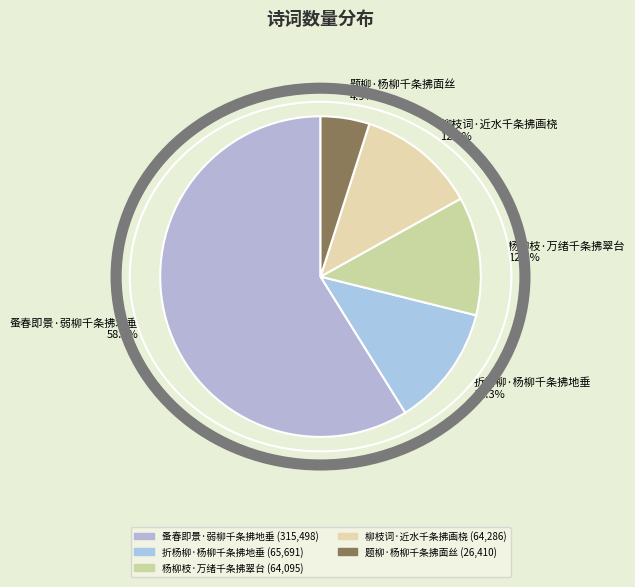

What percentage is NOT represented by 柳枝词·近水千条拂画桡?

88.0%